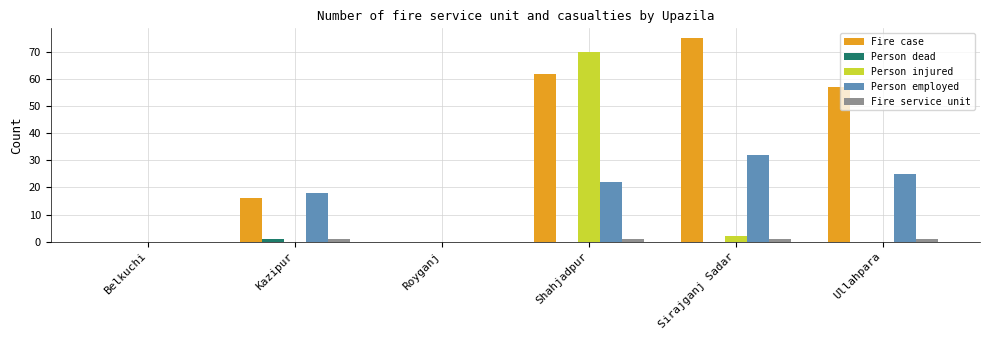

The value of Fire service unit at Belkuchi is 0. True or false?

True